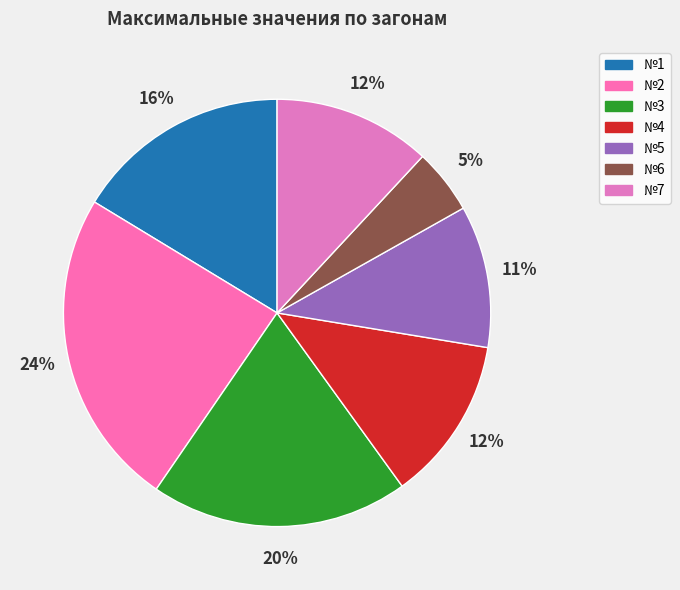

Is it true that №7 is 12% of the pie?

True